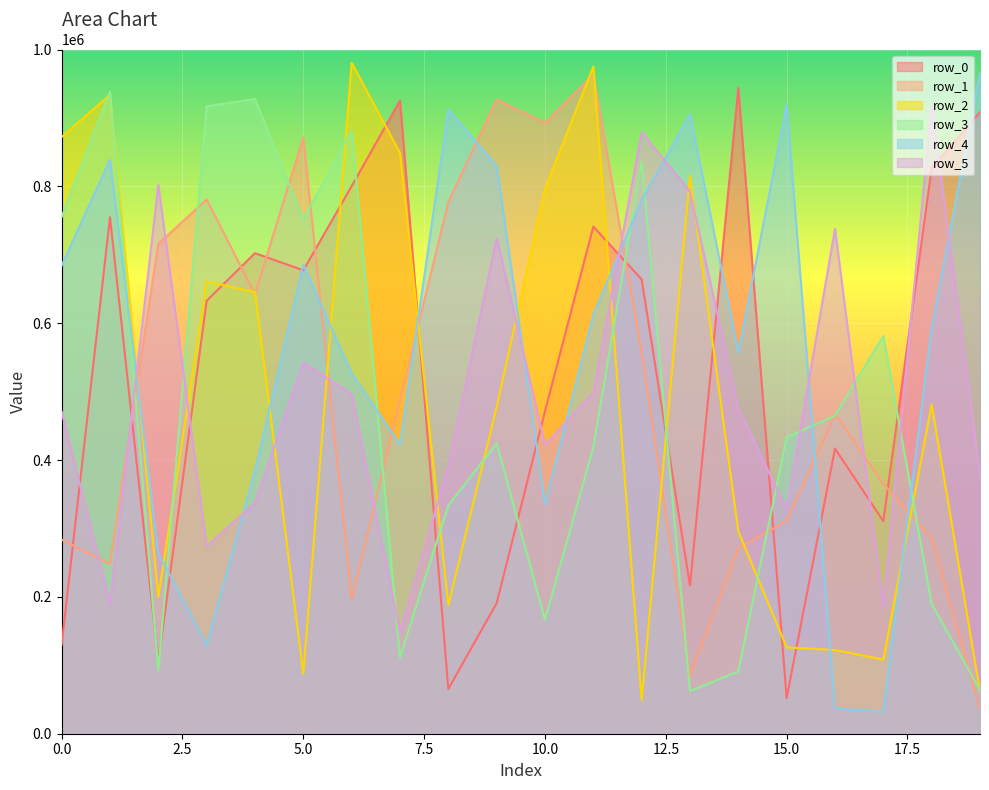

What is the value of the row_3 point at the 5th from the left?

927601